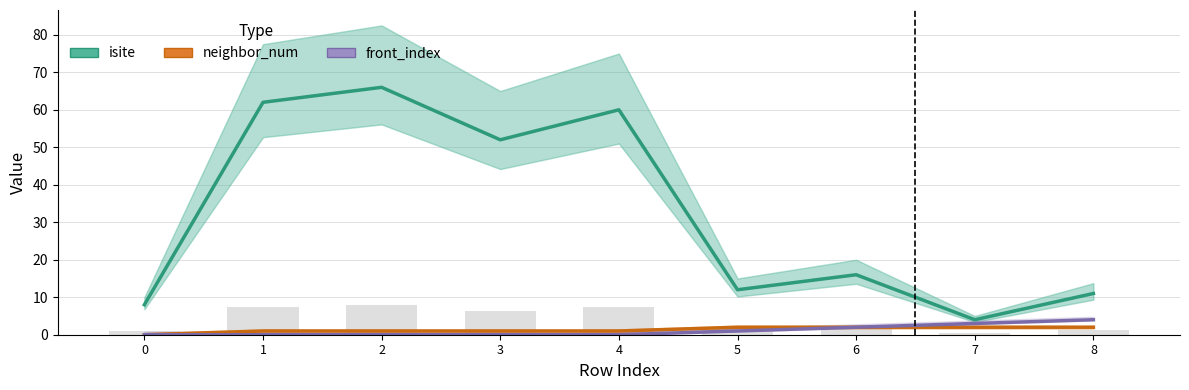

What is the difference between the maximum and second lowest values in the front_index series?

4